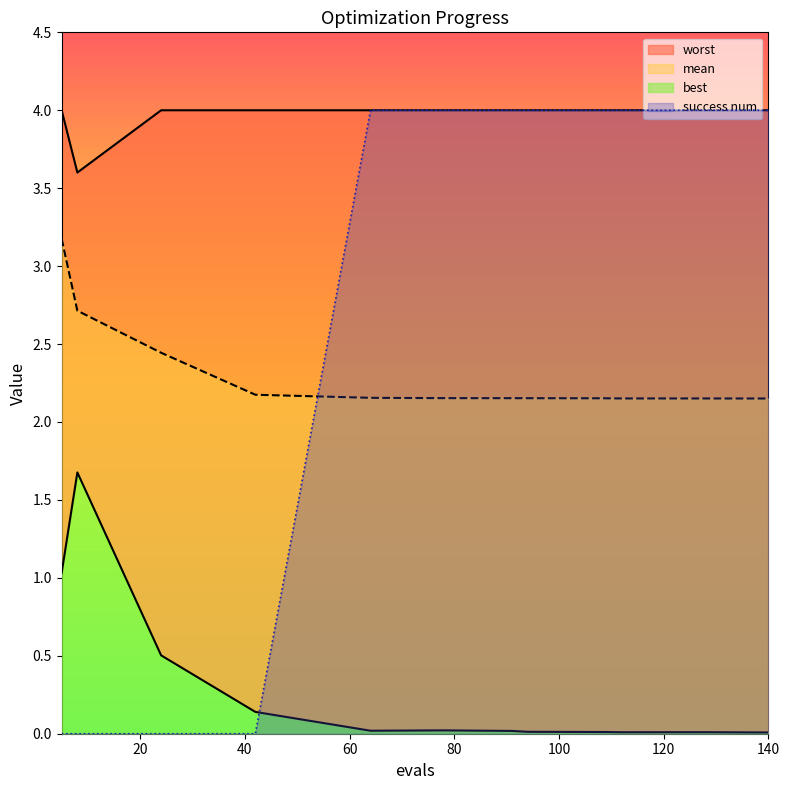

Reading left to right, transcribe all the data shown in this chart.

mean: 3.2	2.7	2.4	2.2	2.2	2.2	2.2	2.2	2.2	2.2	2.2	2.2
best: 1.0	1.7	0.5	0.1	0.0	0.0	0.0	0.0	0.0	0.0	0.0	0.0
worst: 4.0	3.6	4.0	4.0	4.0	4.0	4.0	4.0	4.0	4.0	4.0	4.0
success num: 0.0	0.0	0.0	0.0	4.0	4.0	4.0	4.0	4.0	4.0	4.0	4.0